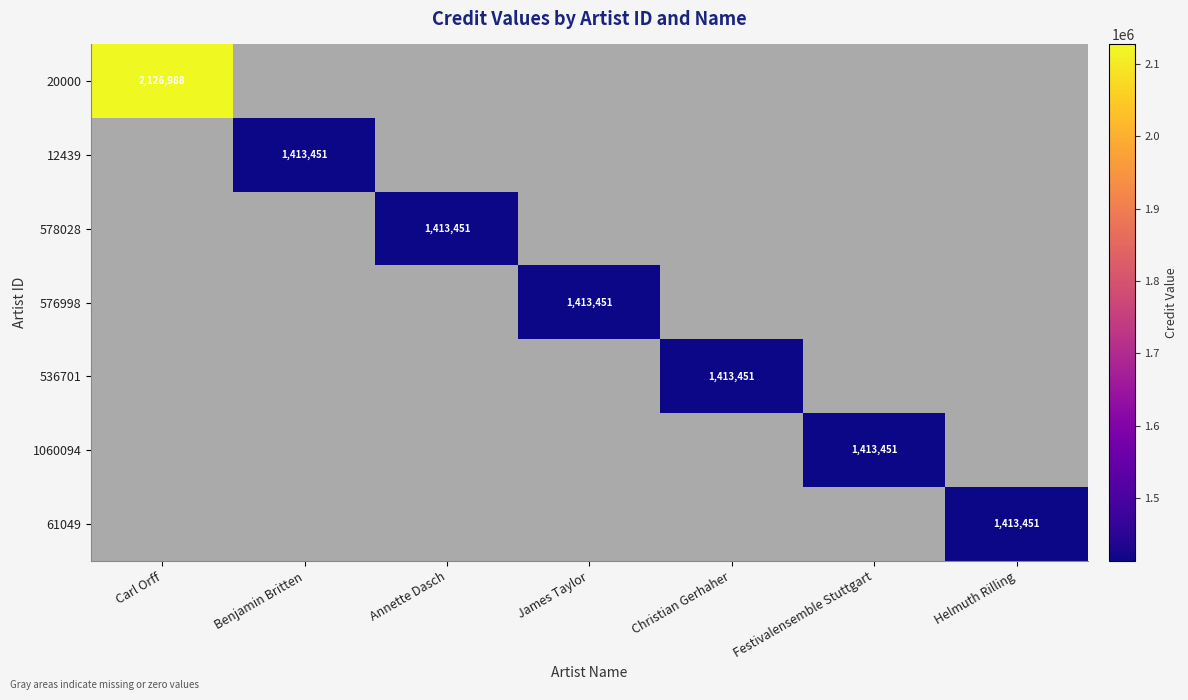

The value of 12439 at Benjamin Britten is 642379. True or false?

False